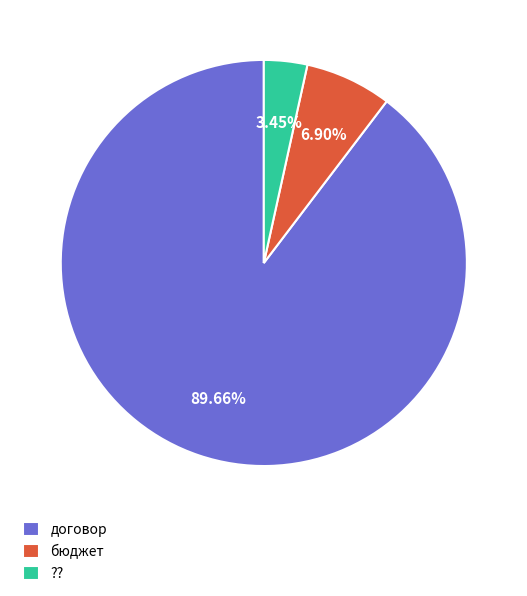

To the nearest percent, what is the average slice percentage?

33%